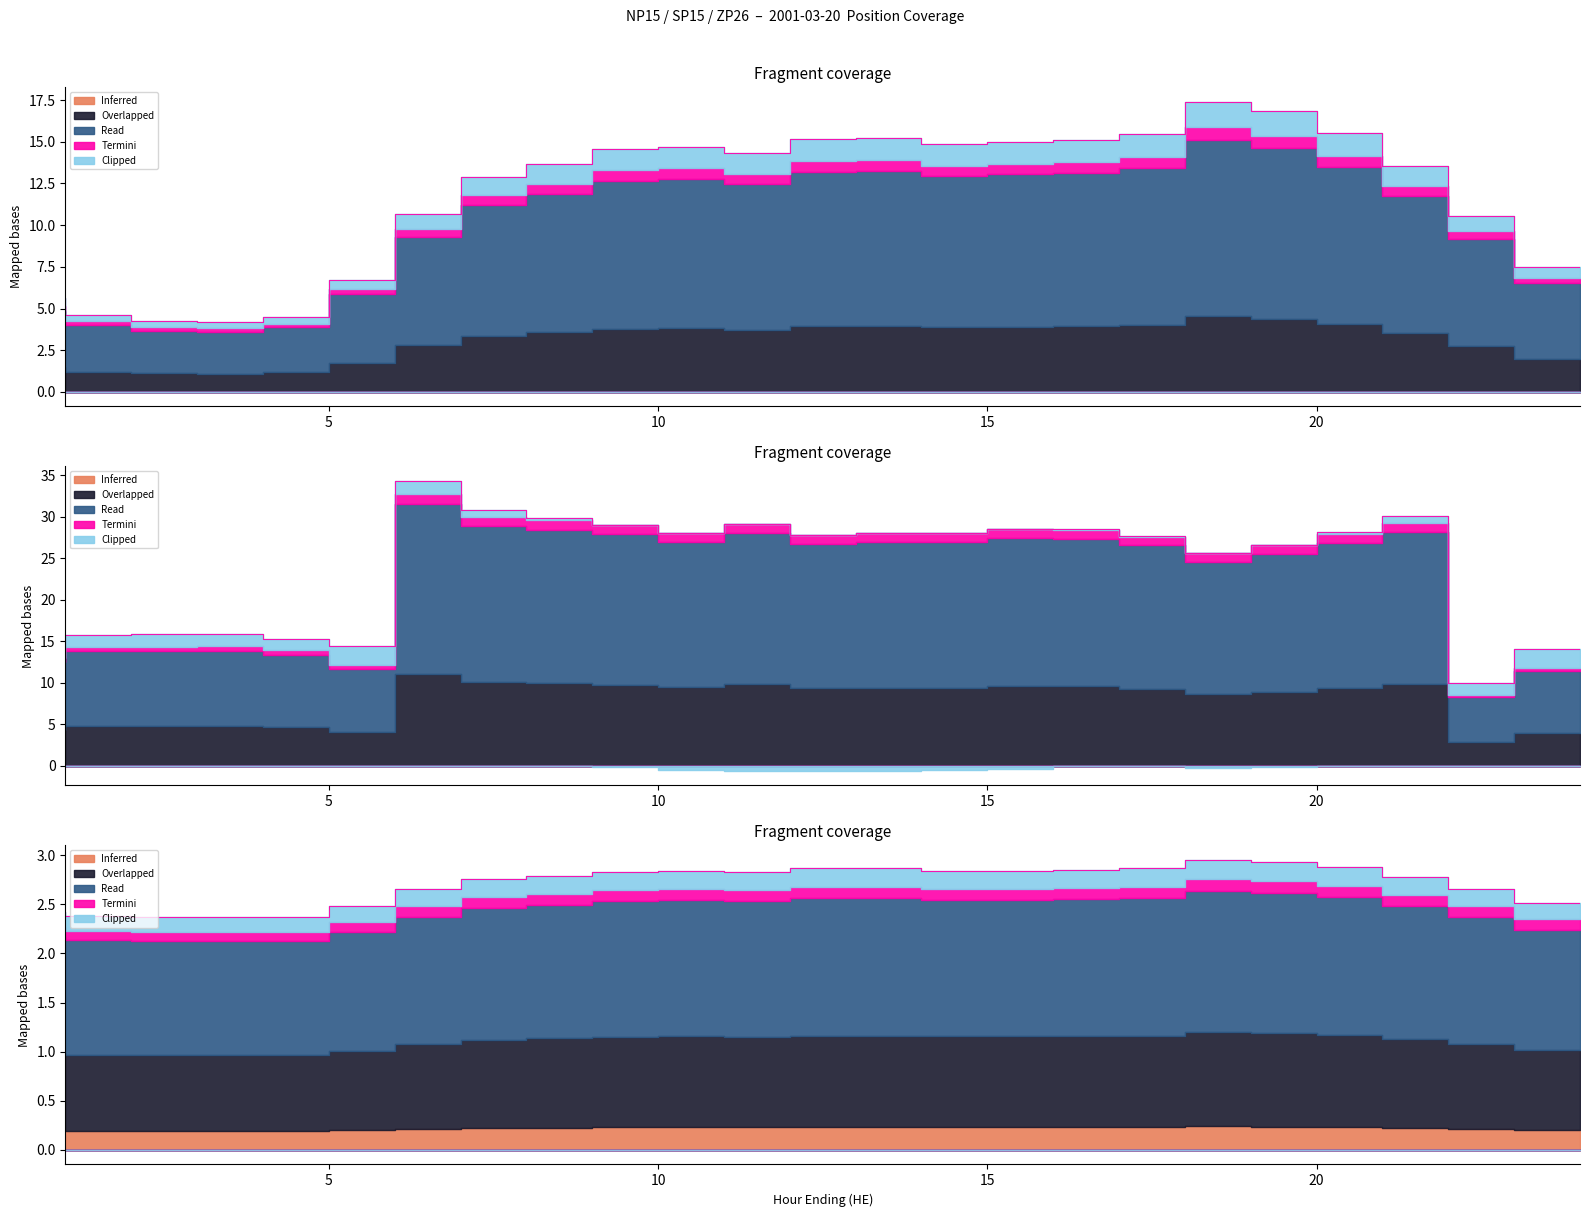

True or false: SP15 Fixed and NP15 Fixed cross at least once.

True